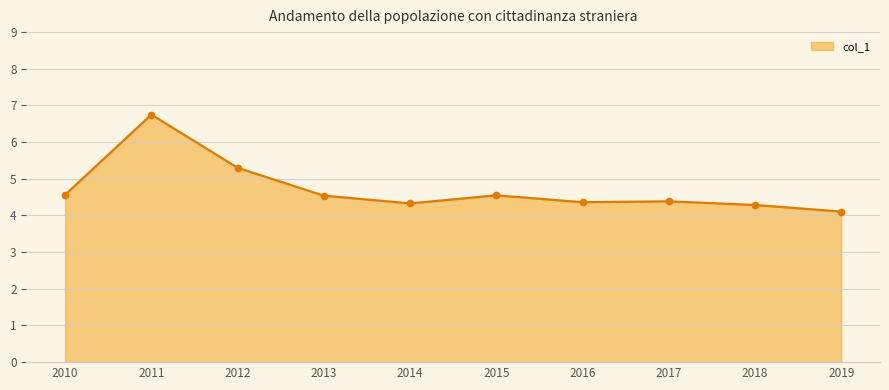

What is the value of the 5th point from the left?

4.3